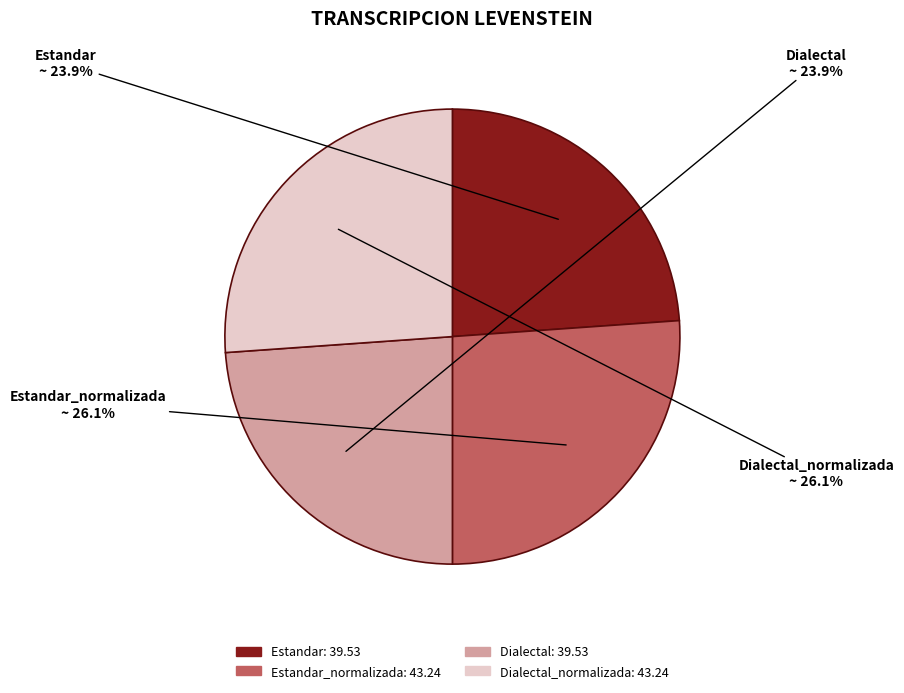

Is there any slice that represents more than half of the pie?

No